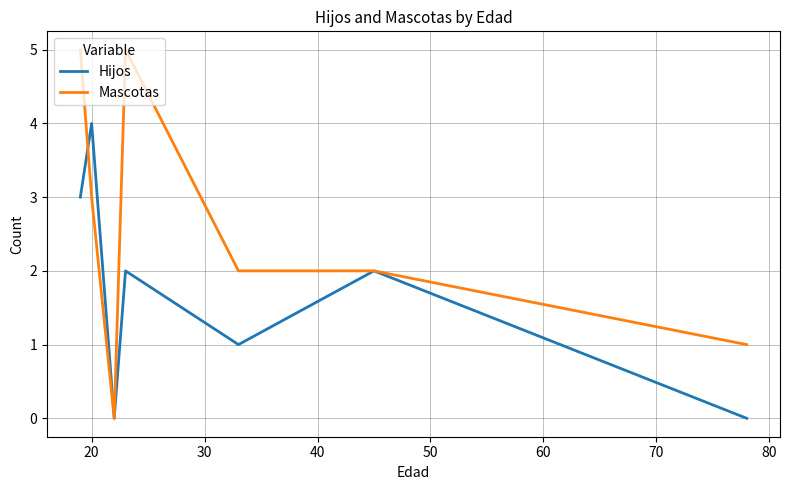

List the series in order of their overall mean, lowest first.

Hijos, Mascotas